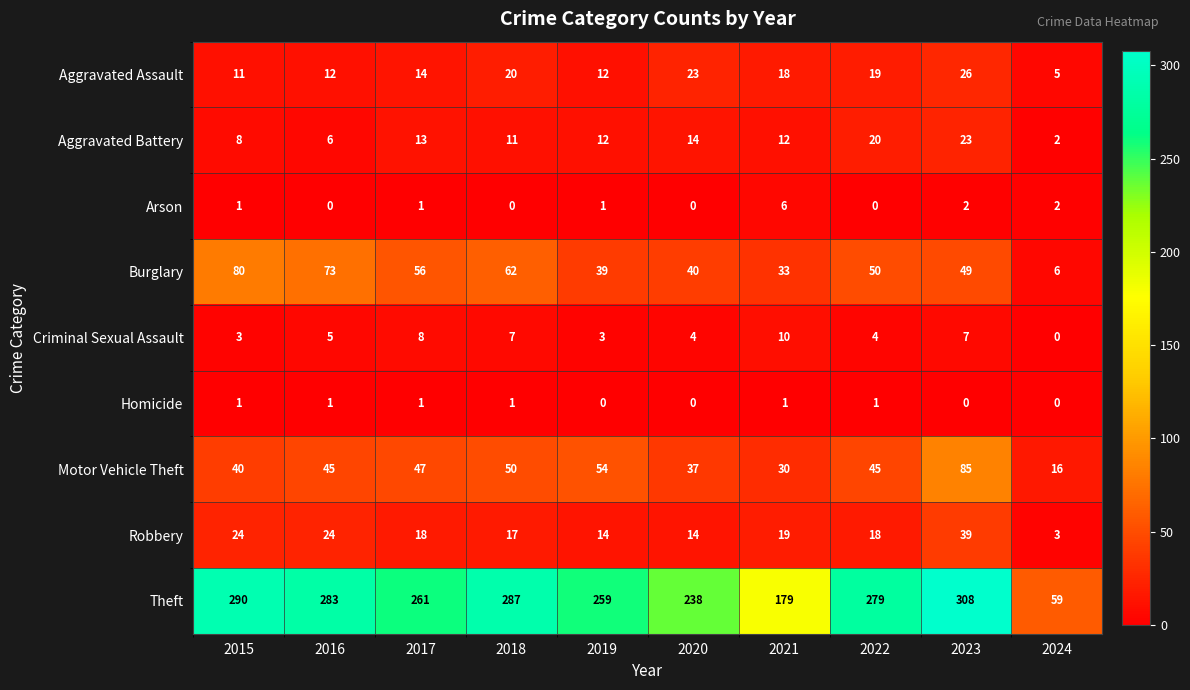

Where does the Aggravated Battery series first go above 12?

2017